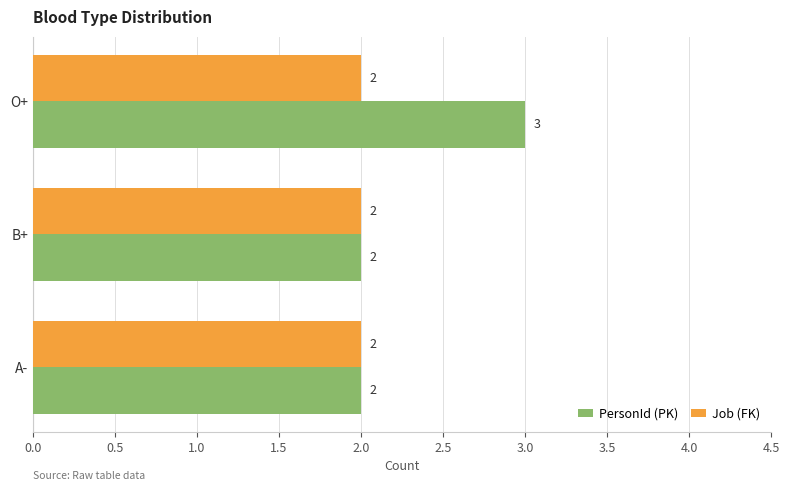

Is it true that PersonId (PK) equals 2 at B+?

True